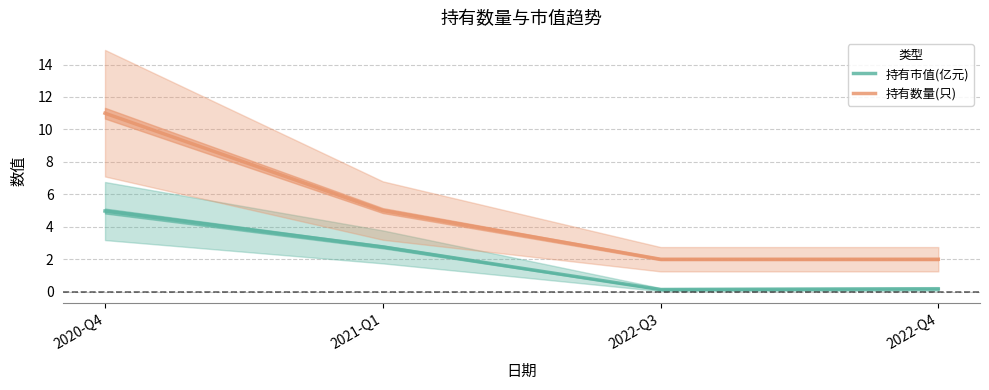

What are all the series names shown in the legend?

持有市值(亿元), 持有数量(只)